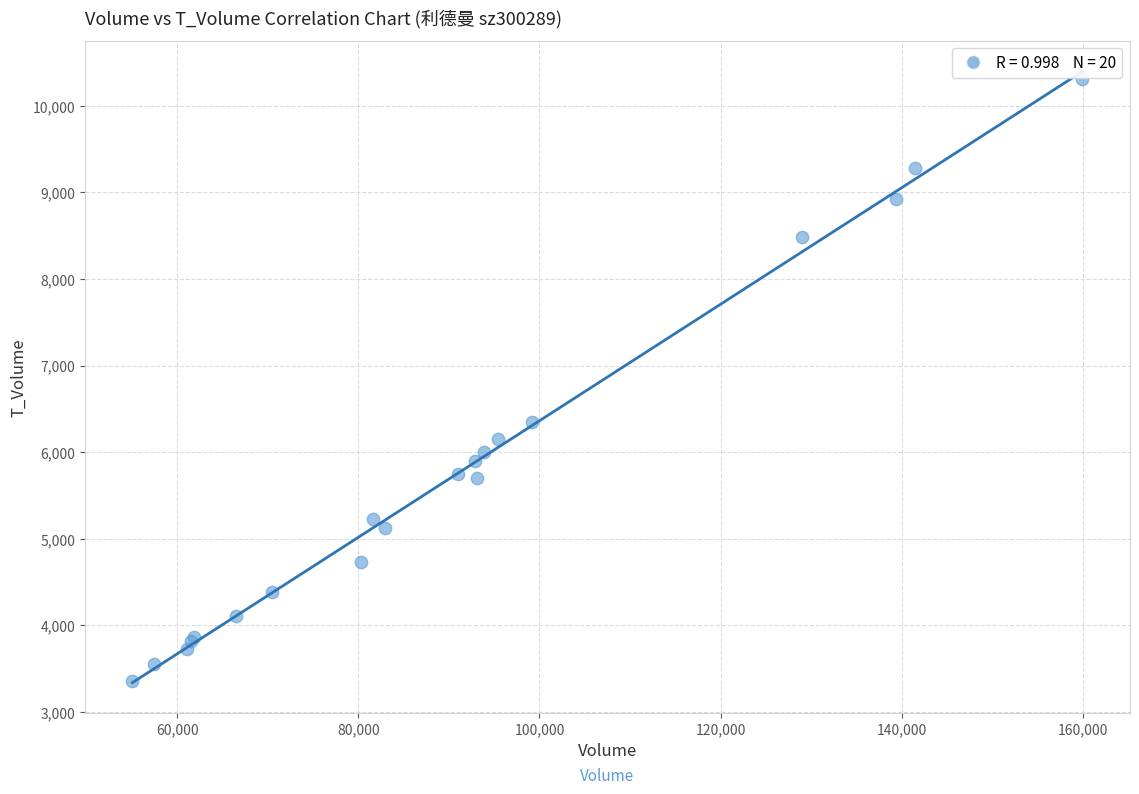

What Y value in the scatter plot is closest to 6835?

6347